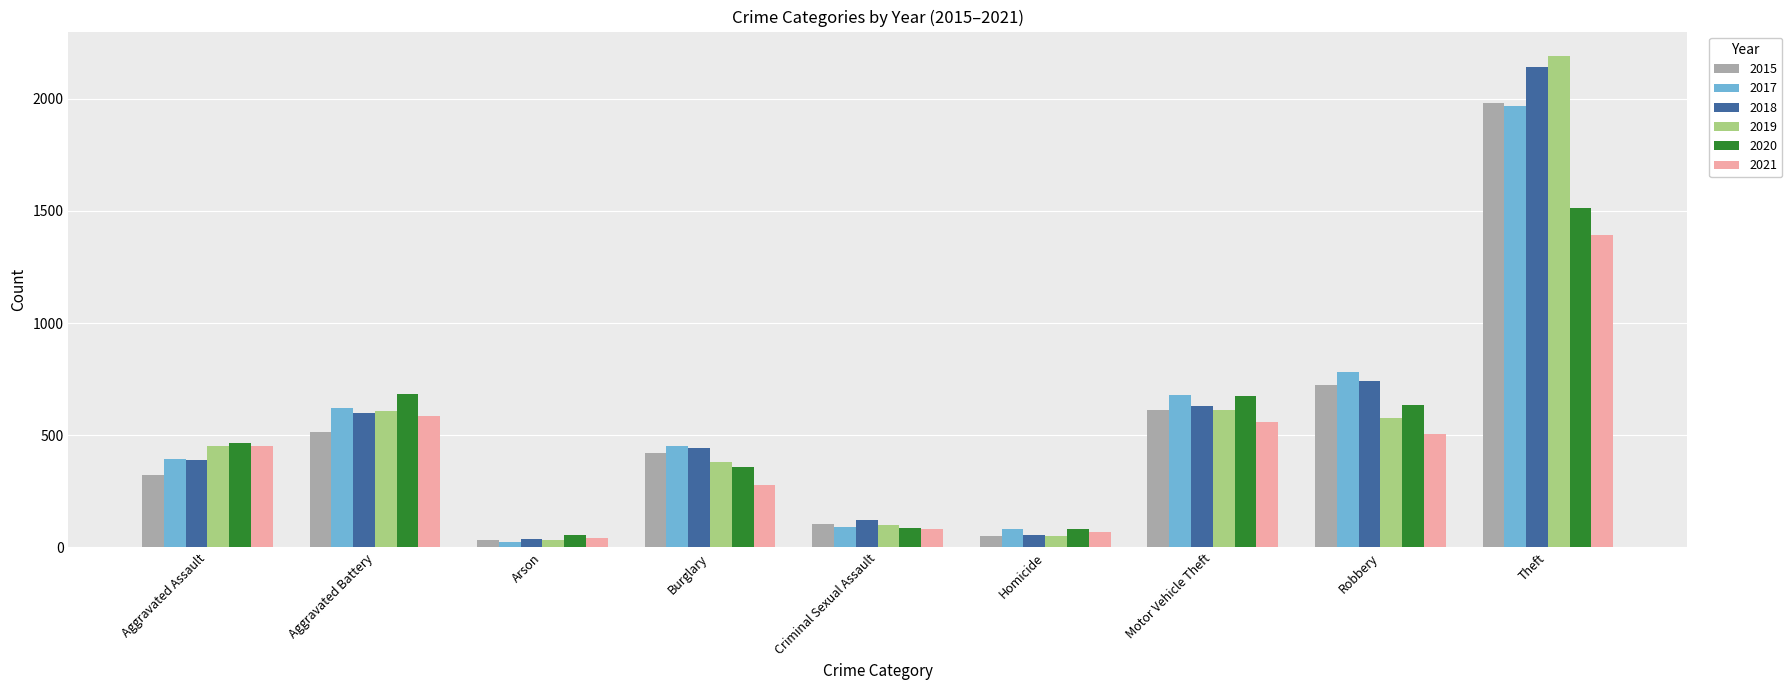

What is the difference between the highest and lowest values at Robbery?

274